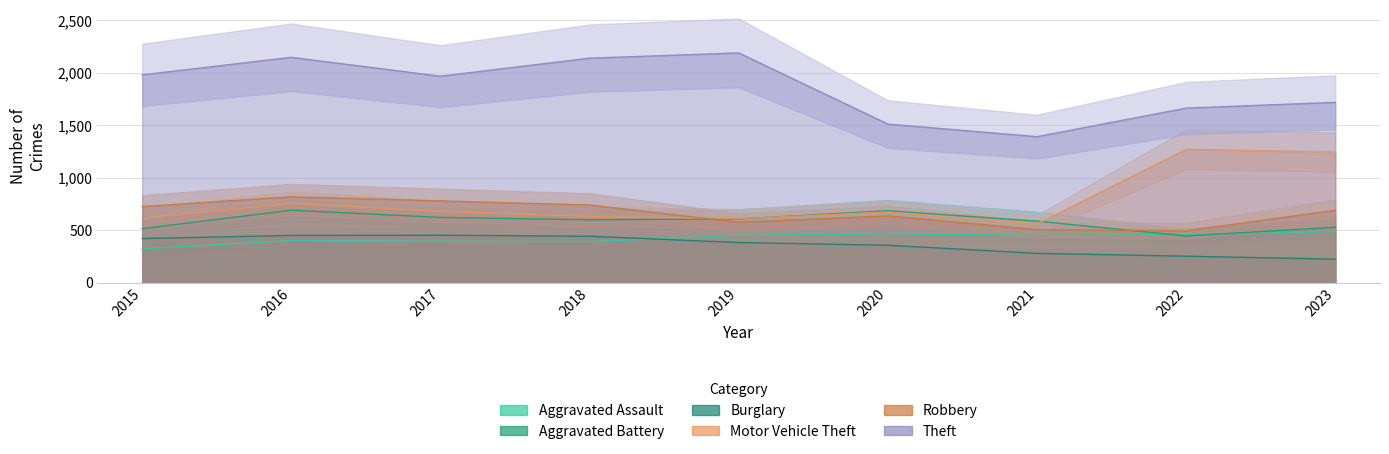

How many series are shown in this chart?

6